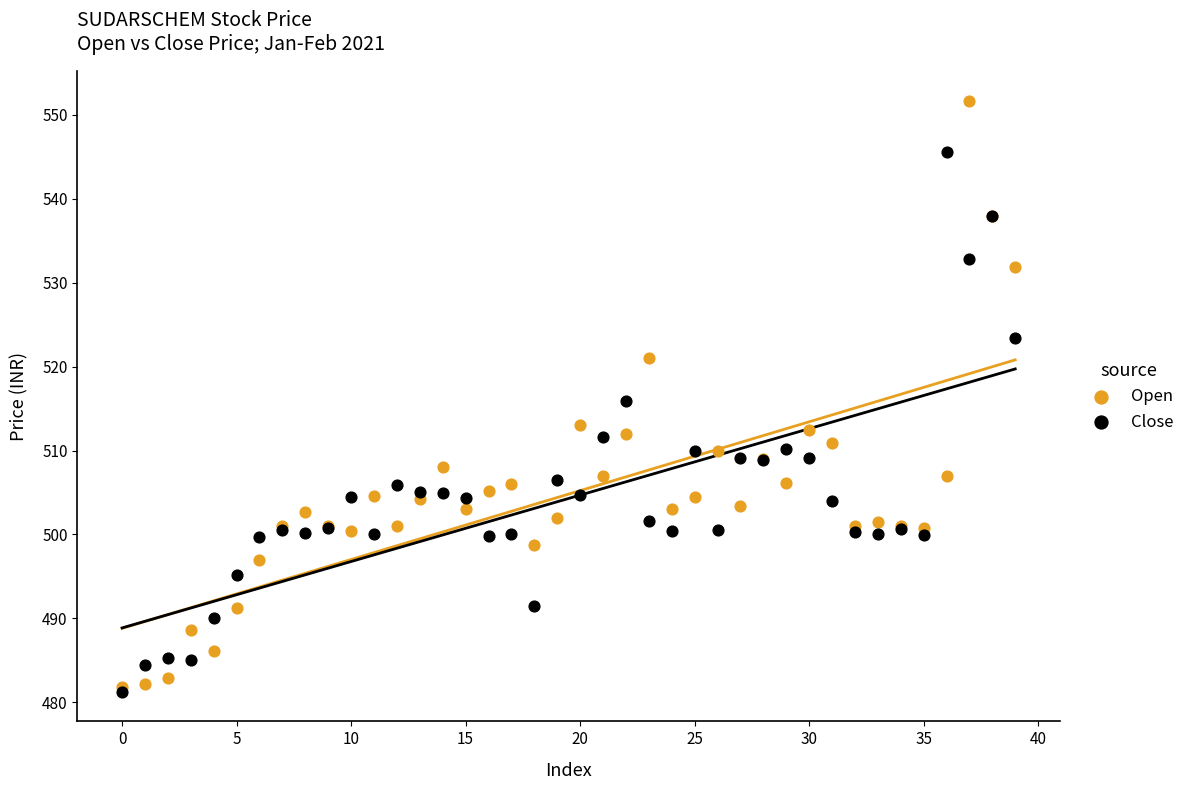

What are all the series names shown in the legend?

Open, Close